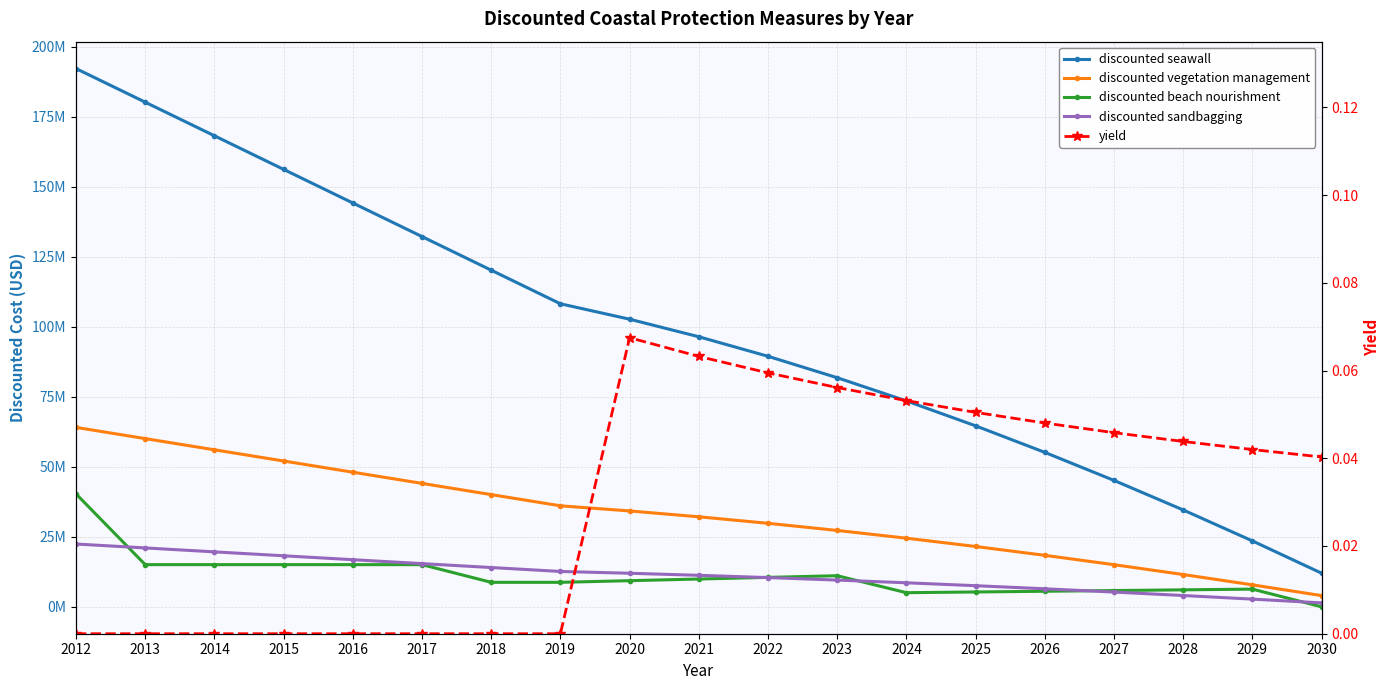

Is the value of yield at 2020 greater than the value of discounted sandbagging at 2019?

No